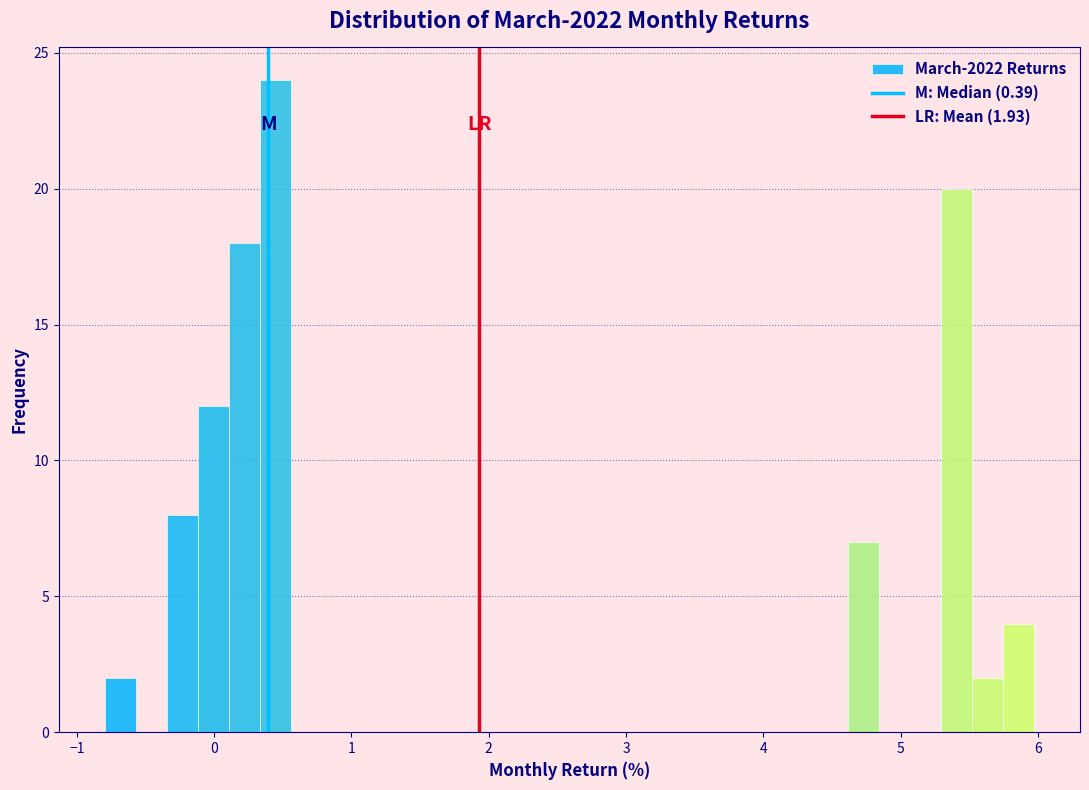

Around what value on the x-axis is the tallest bar? Give the approximate position of its centre, as read against the axis.

0.4